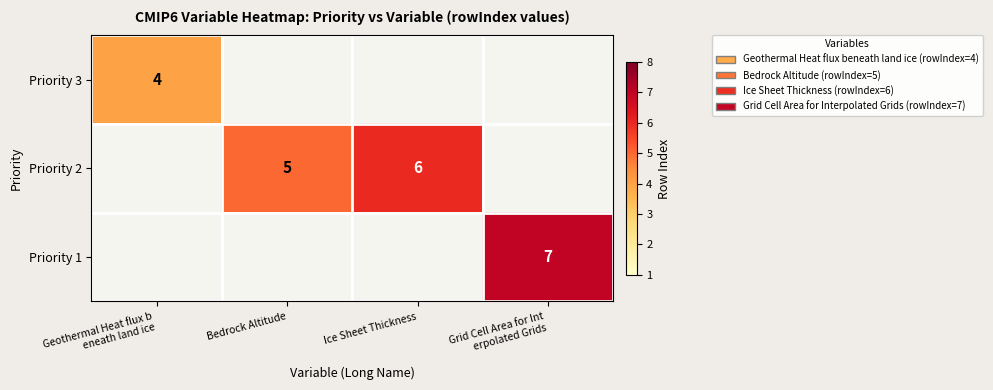

What is the greatest value displayed?

7.0